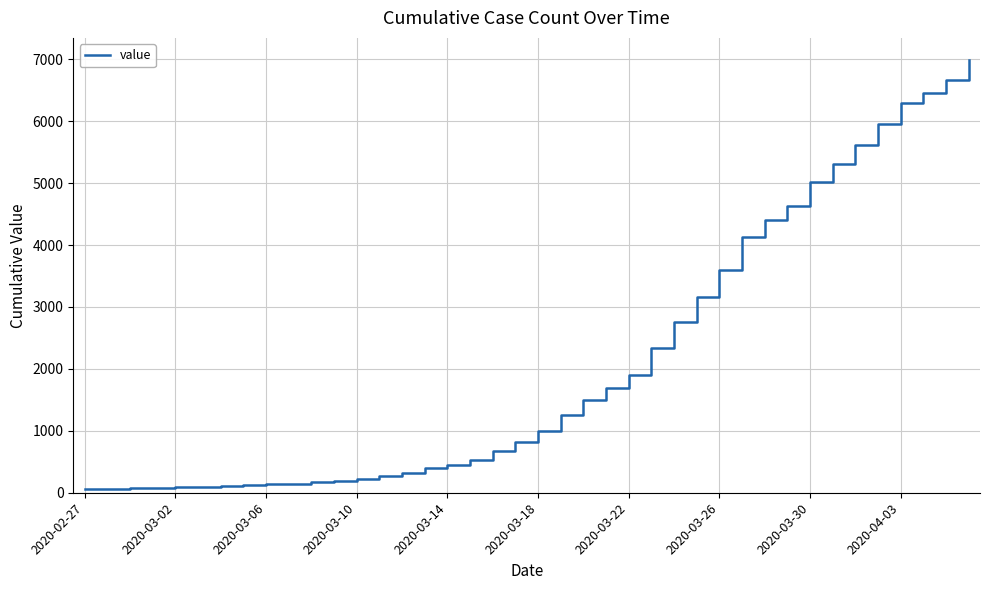

What is the difference between the maximum and minimum values?

6931